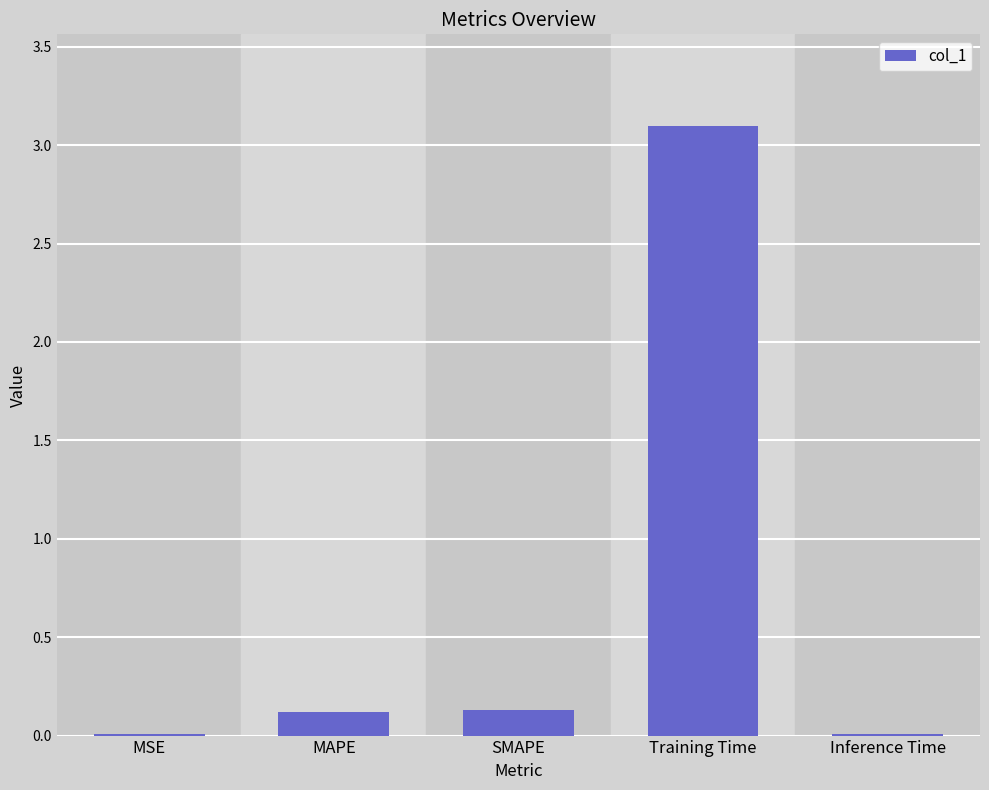

What is the greatest value displayed?

3.1